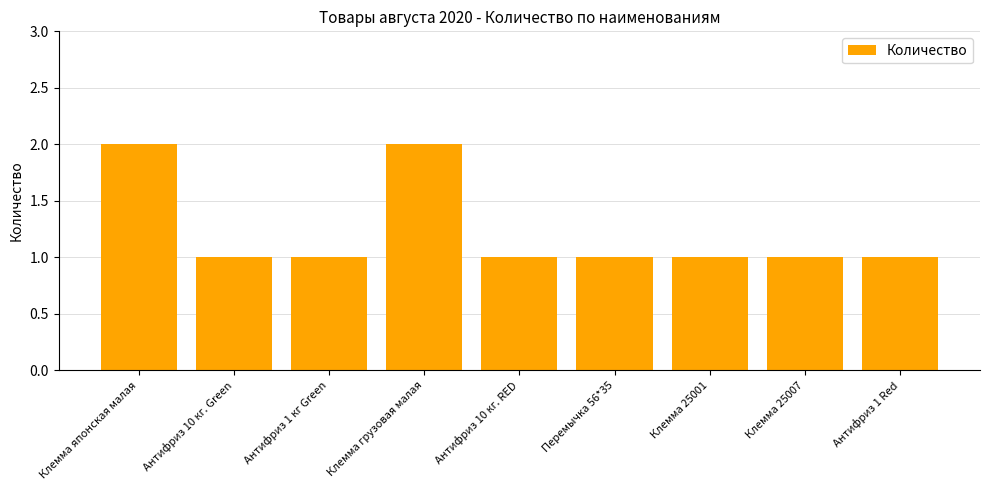

Approximately how many times larger is the value at Антифриз 10 кг. Green compared to Антифриз 1 кг Green?

1.0